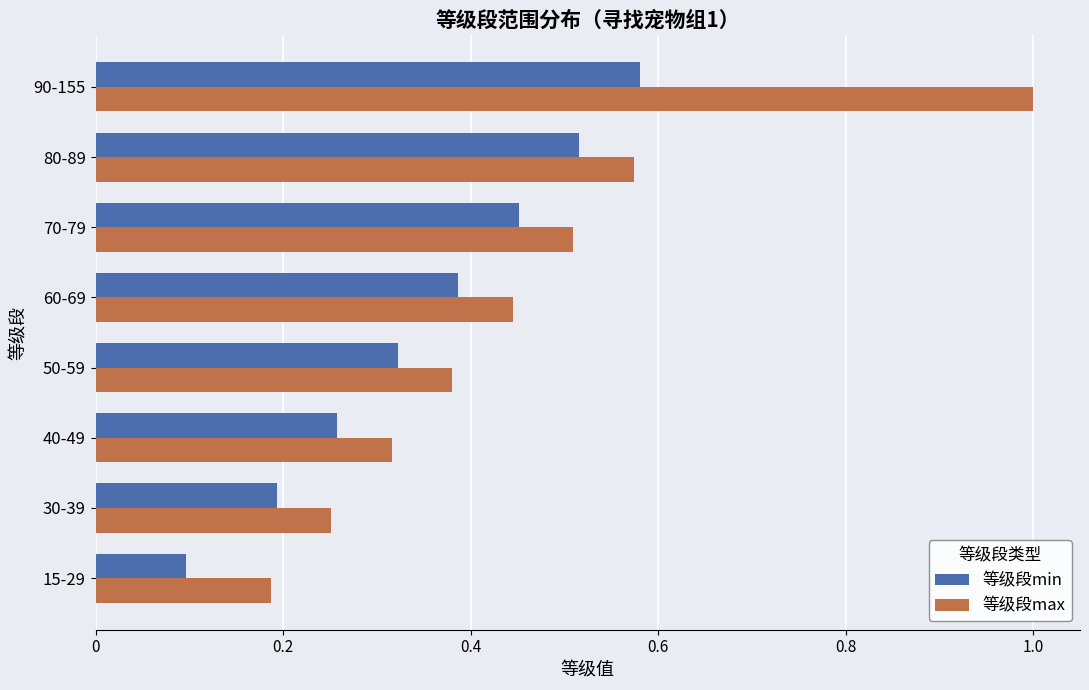

Which label corresponds to the largest value in the chart?

90-155